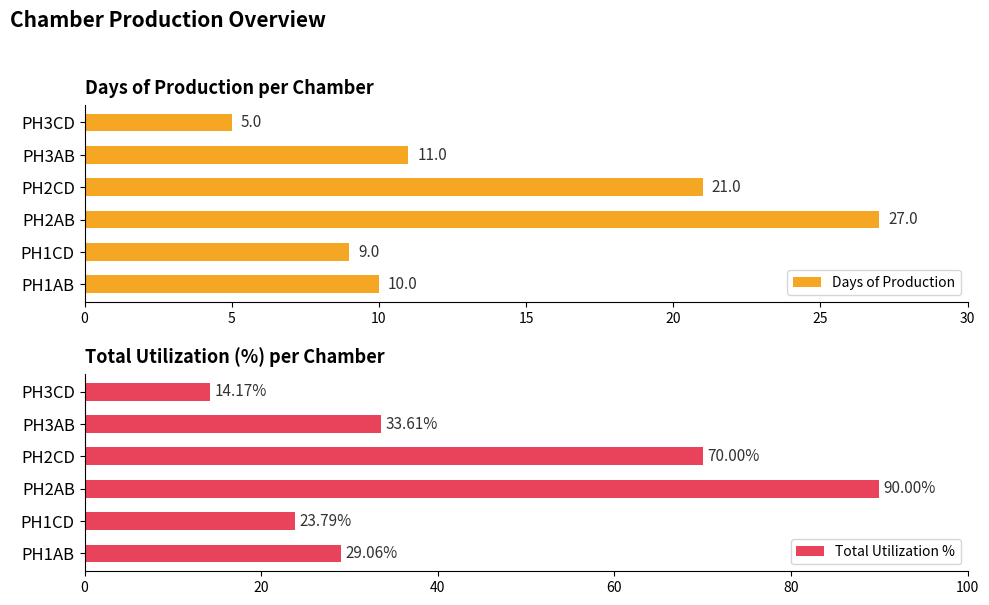

What is the difference between the second highest and second lowest values in the Days of Production series?

12